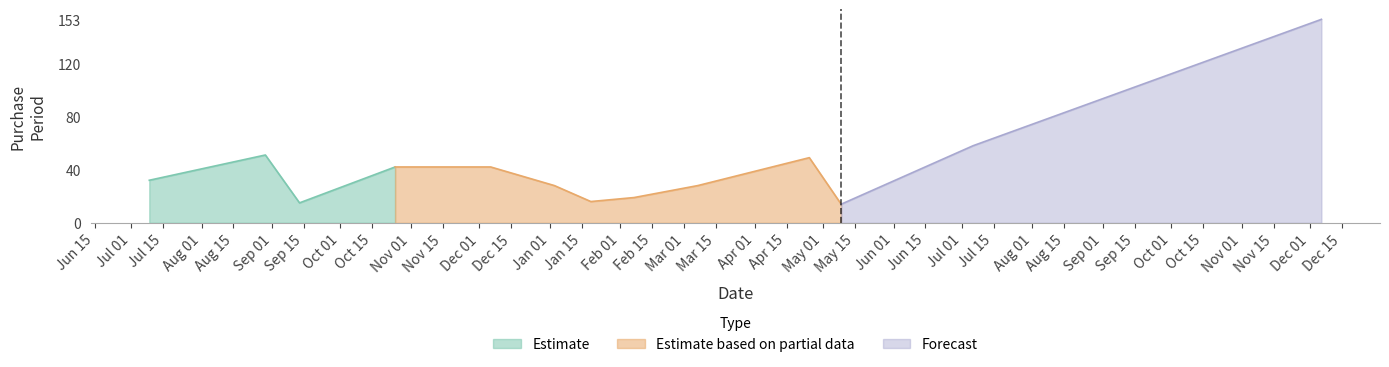

Read the value at 2017-04-25.

49